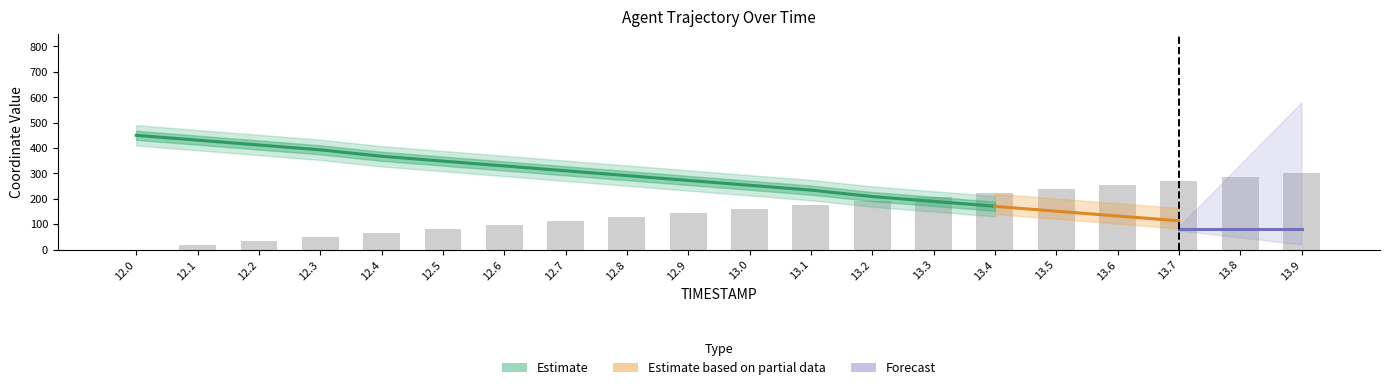

Between 13.2 and 13.9, which is larger?

13.9